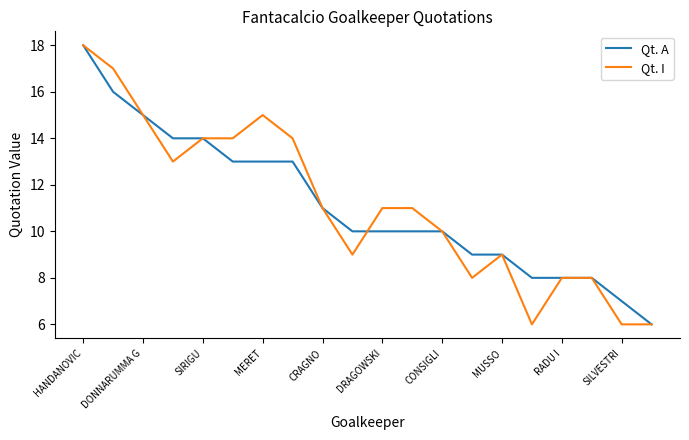

What is the smallest value displayed?

6